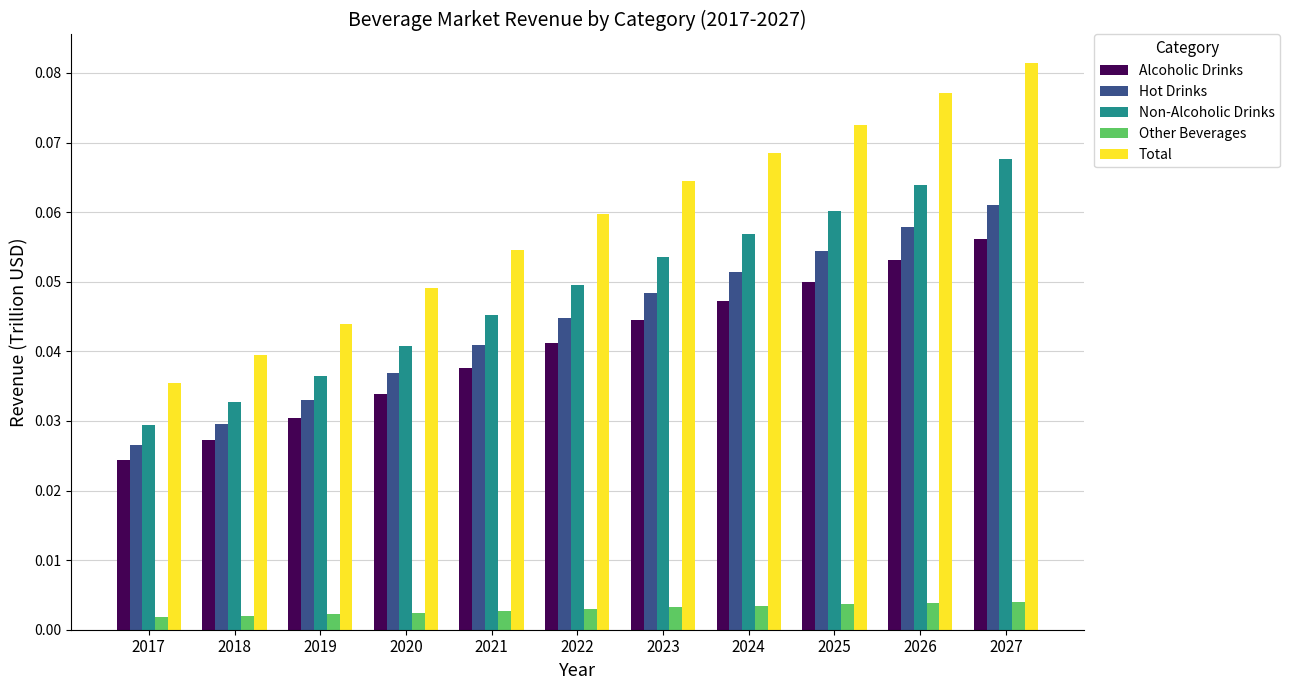

Which category has the lowest value in the Alcoholic Drinks series?

2017